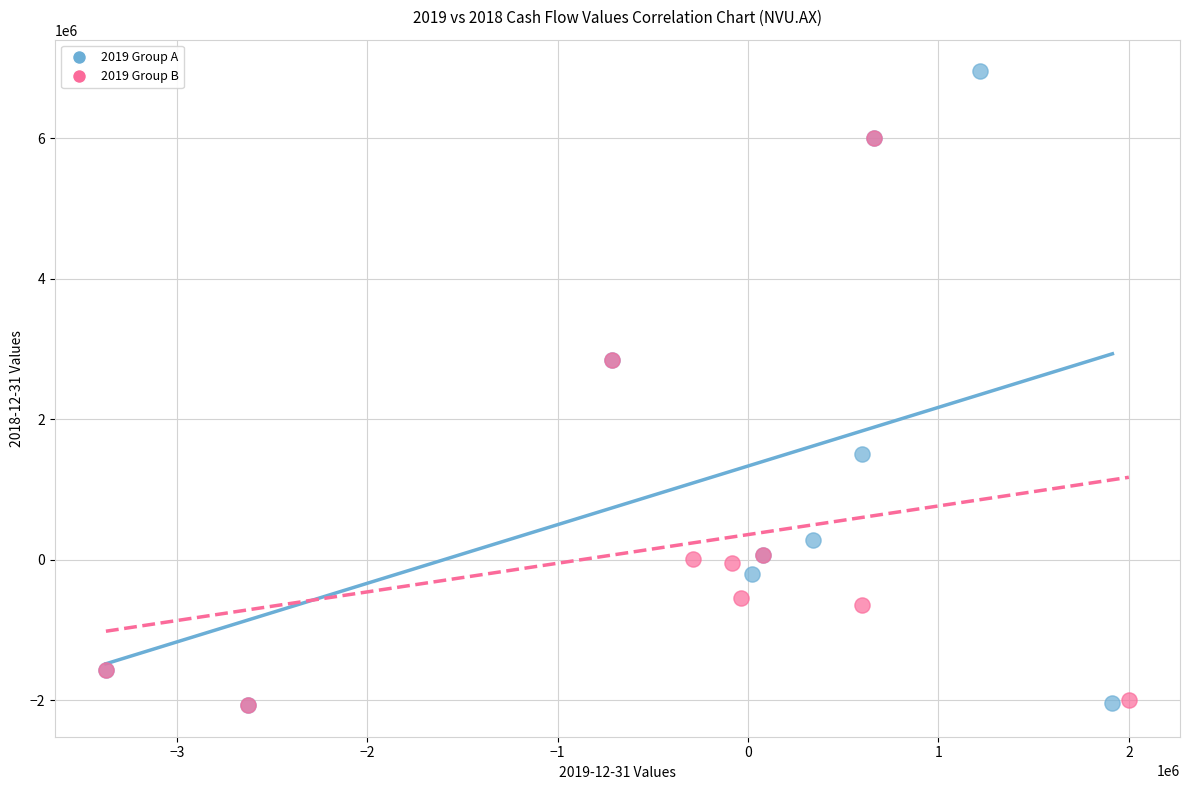

Which series has the widest spread of Y values?

2019 Group A